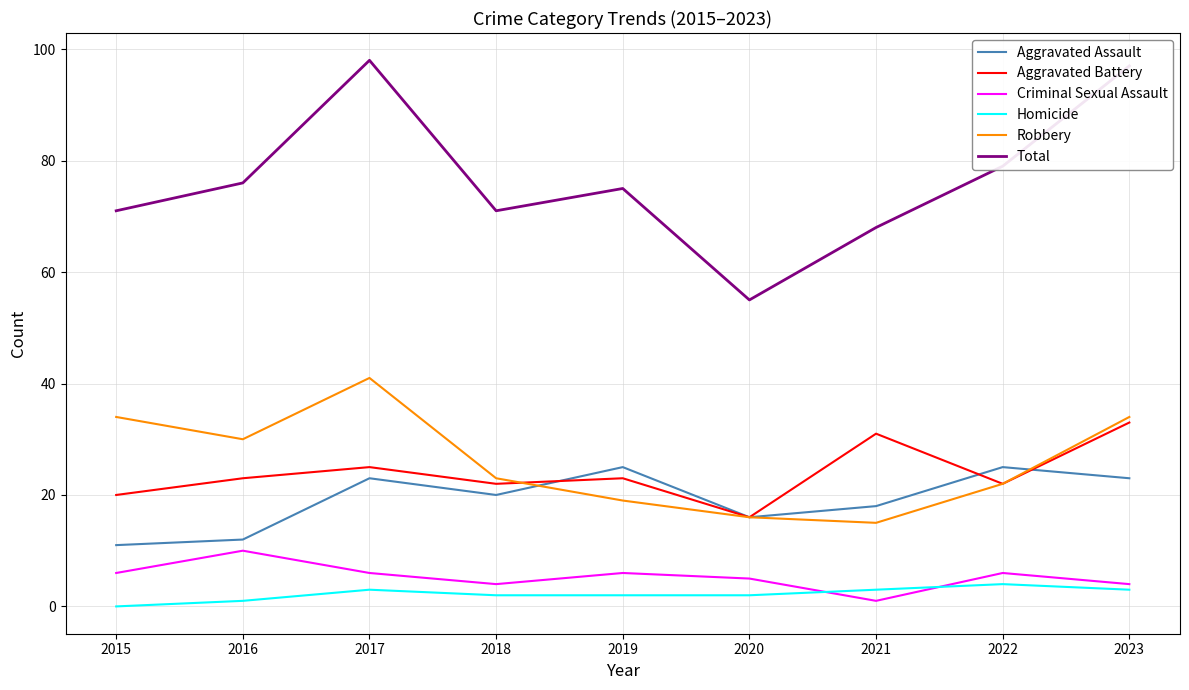

Which category has the highest value in the Total series?

2017